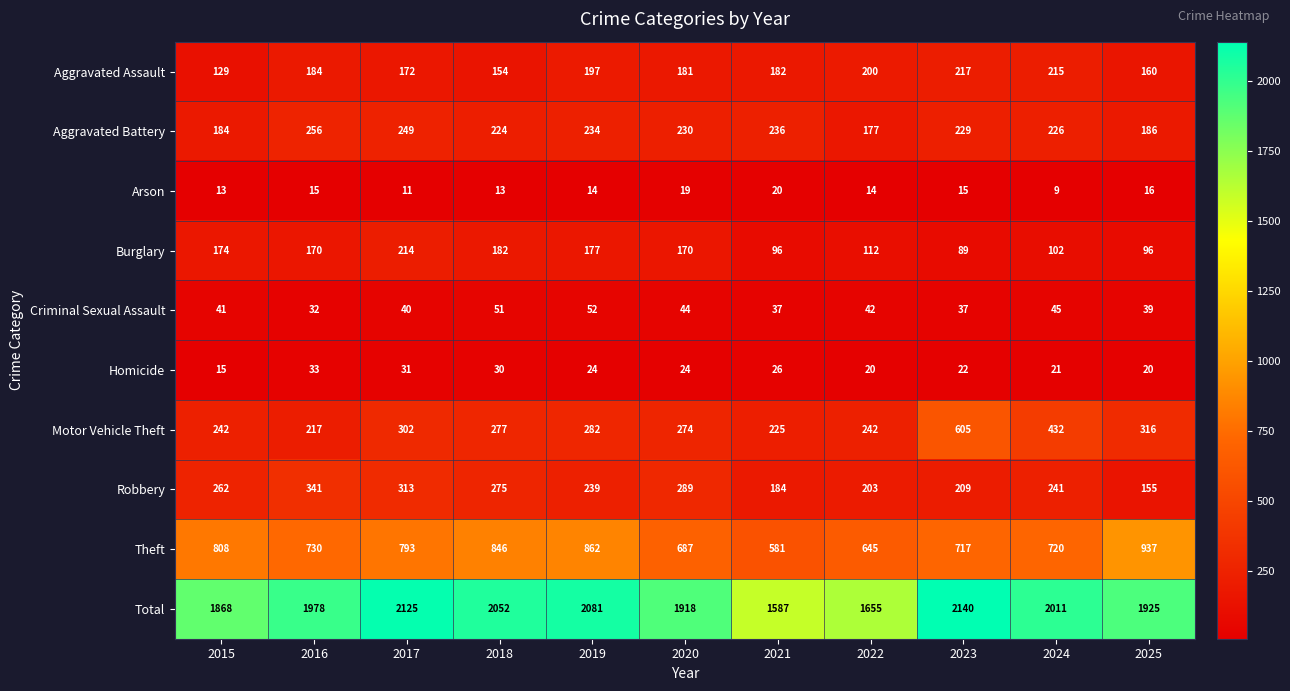

What is the total value across all series at 2025?

3850